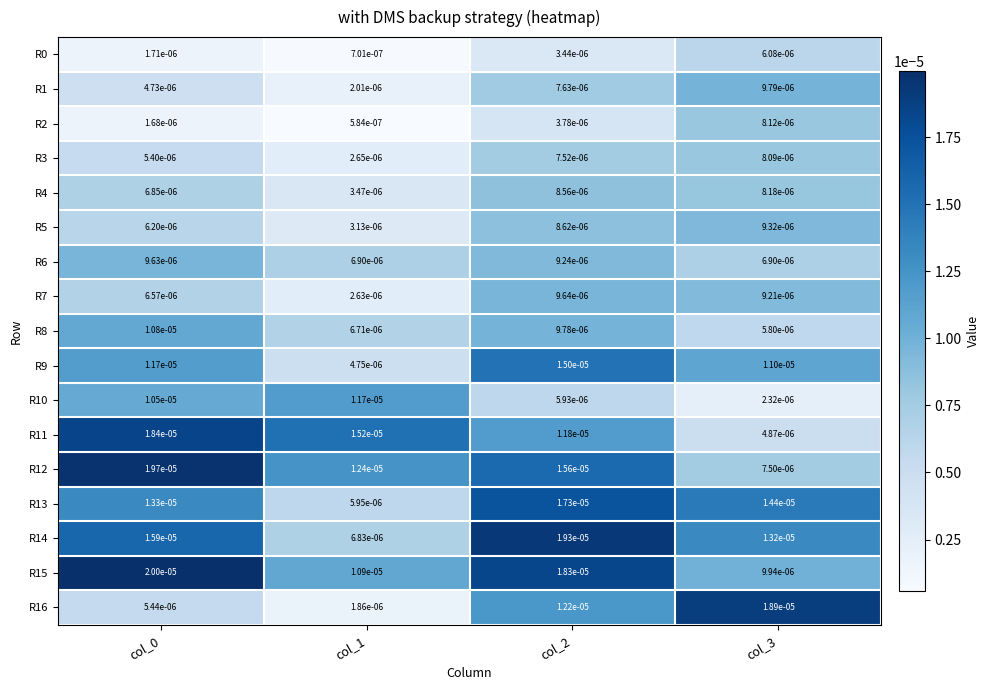

Is the value of R11 at col_0 greater than the value of R5 at col_3?

Yes